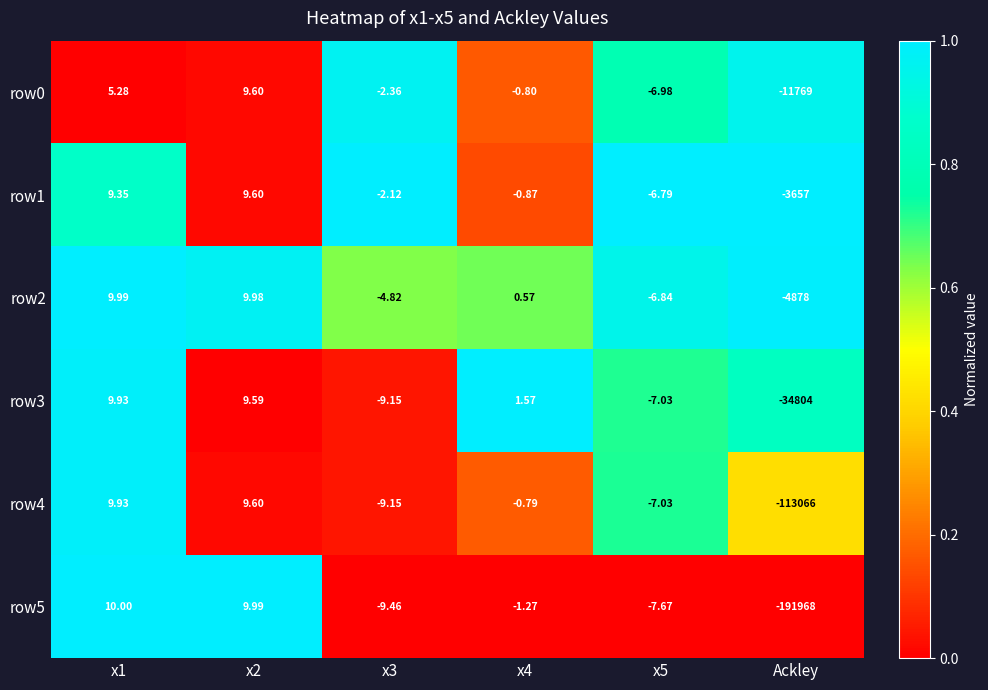

Which category has the lowest value in the row4 series?

Ackley